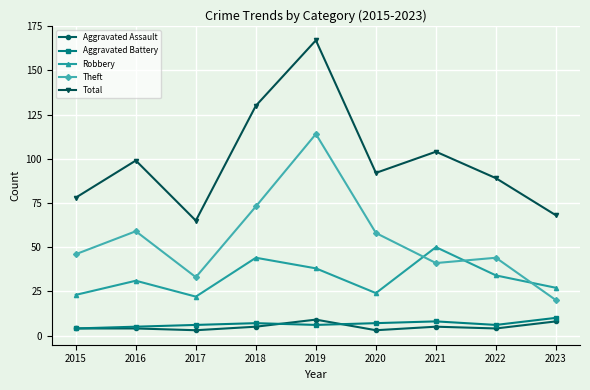

Which series has the largest total across all categories?

Total